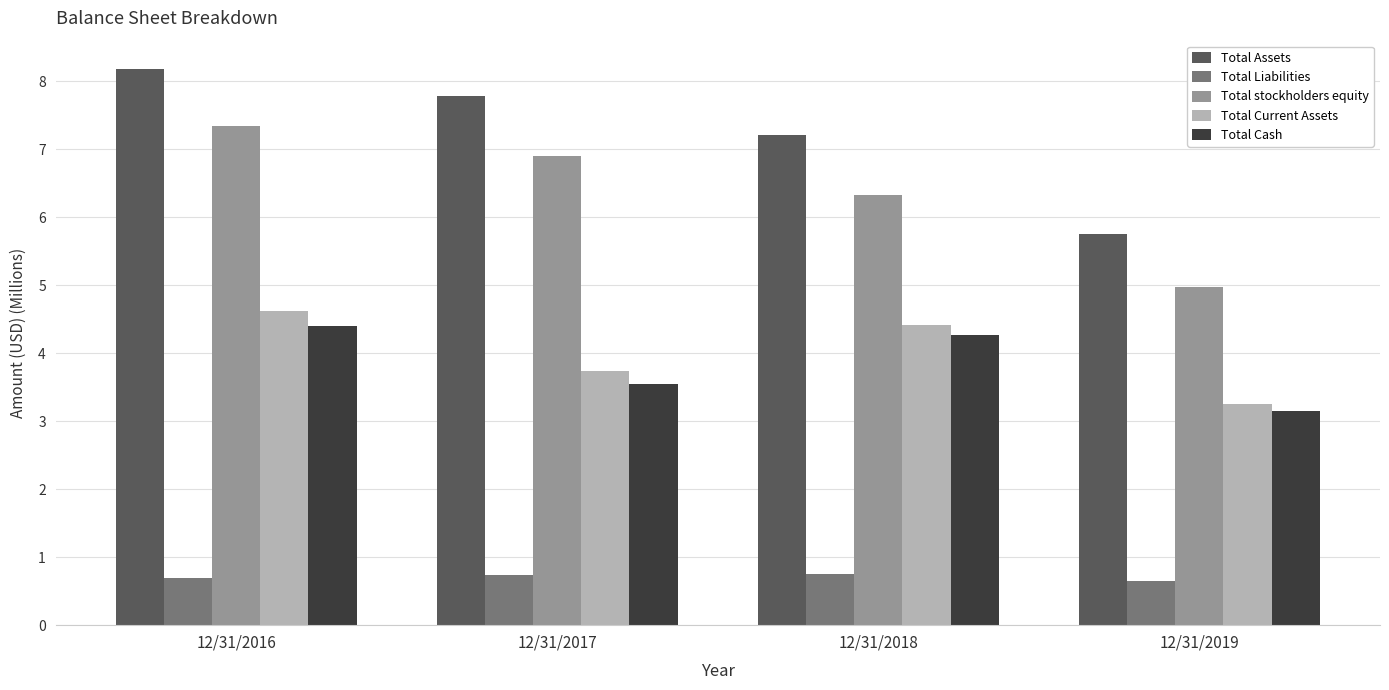

What is the value of the Total Current Assets bar at the 3rd from the left?

4.4